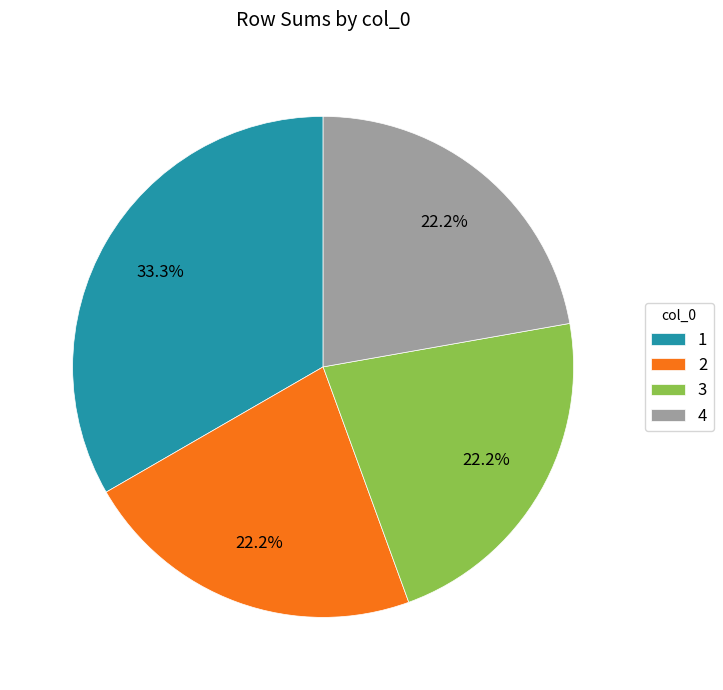

What is the largest slice in the pie chart?

1